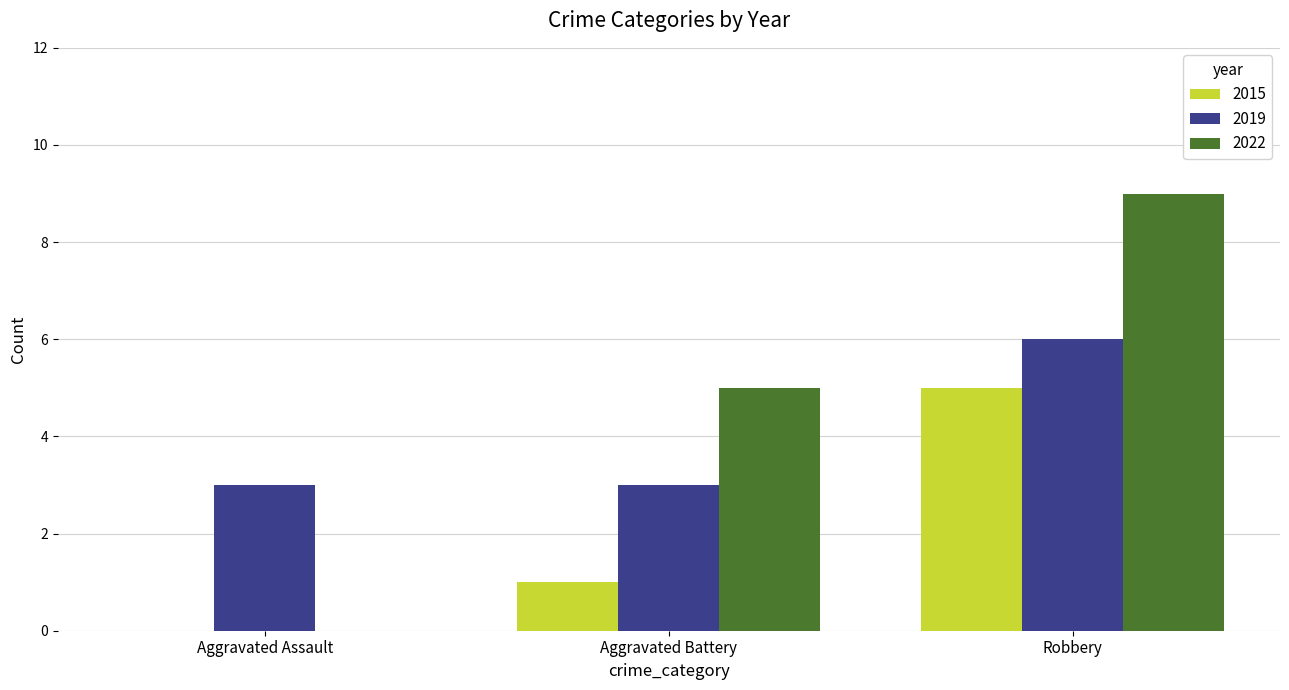

True or false: 2022 has a value of -5 at Aggravated Assault.

False